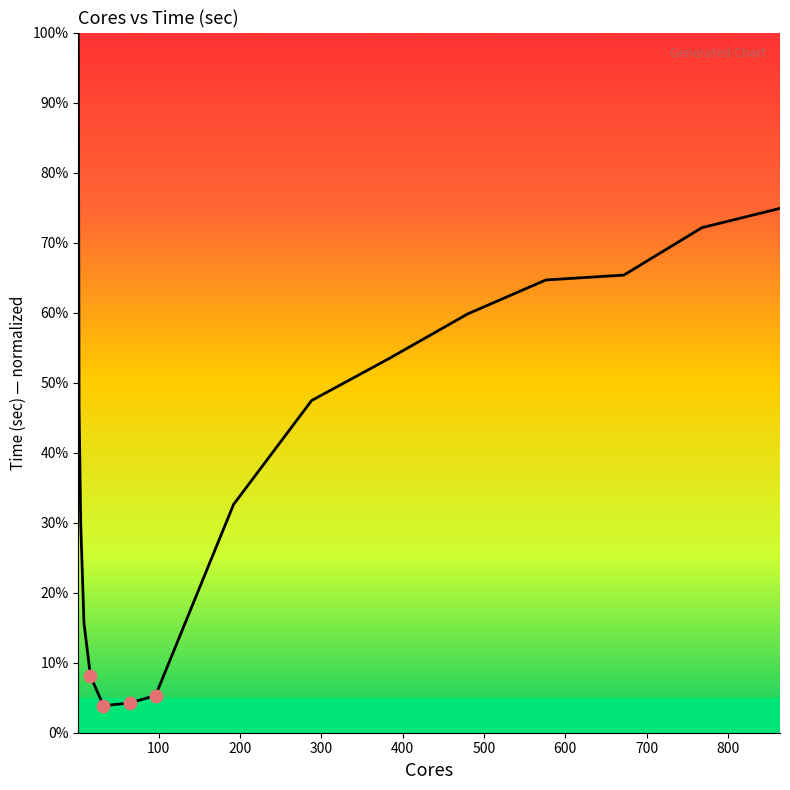

What is the minimum value shown in the chart?

3.9